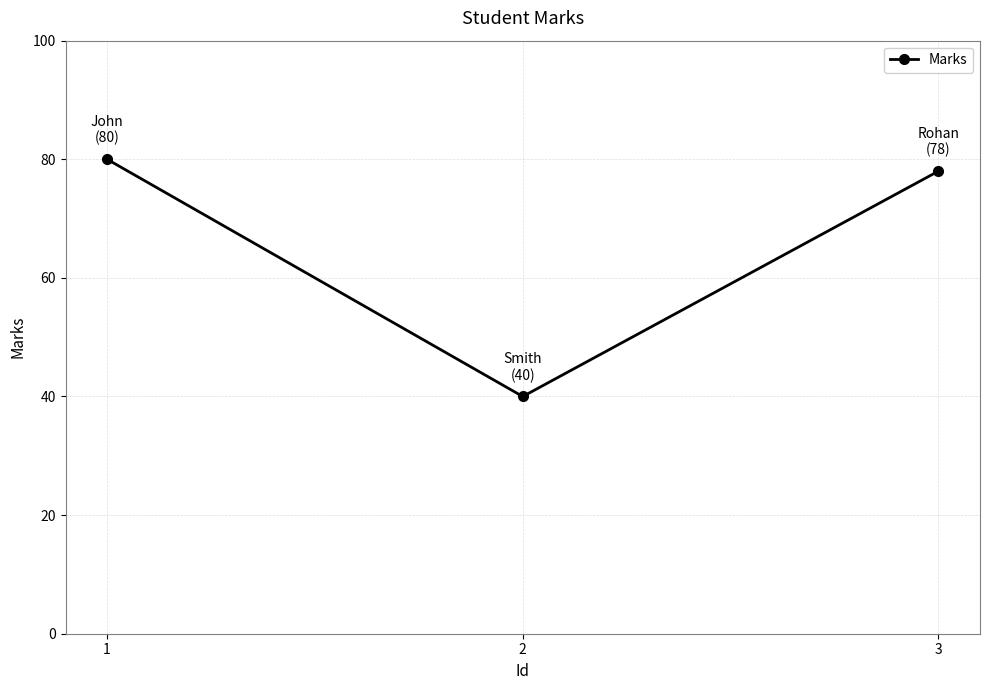

Rank the categories by value from highest to lowest.

1, 3, 2